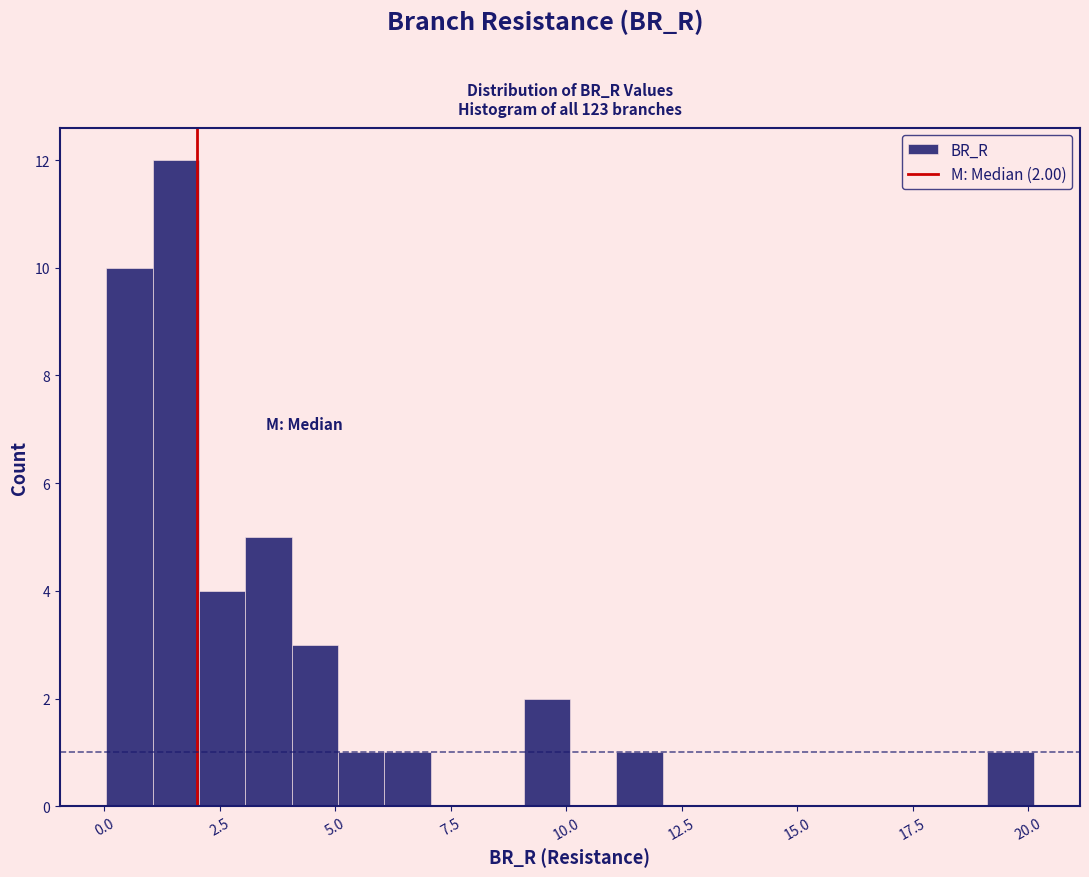

Around what value on the x-axis is the tallest bar? Give the approximate position of its centre, as read against the axis.

1.5